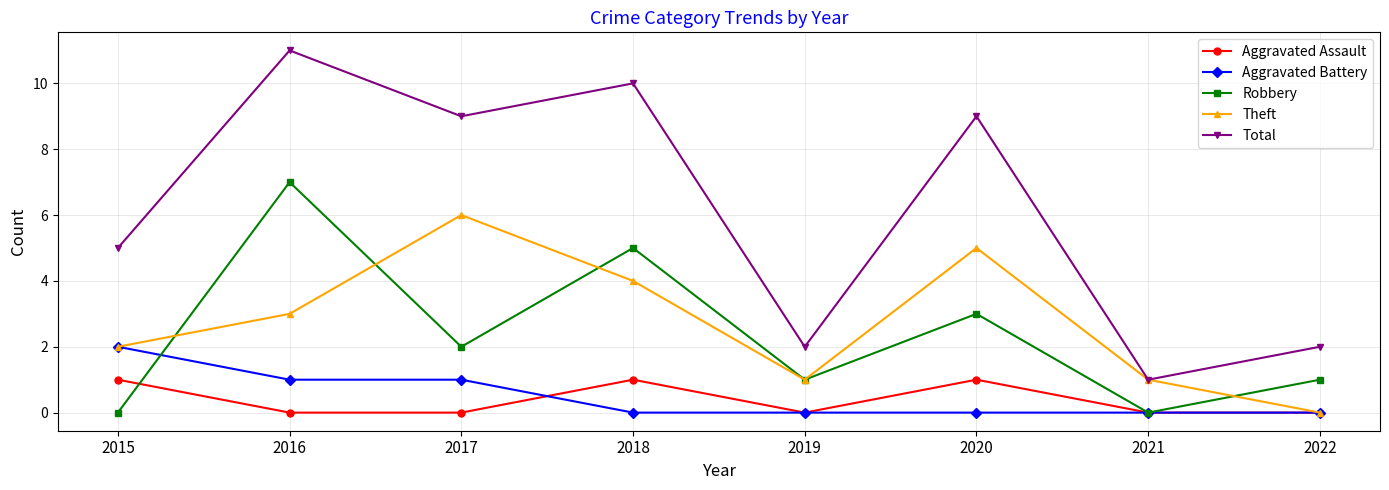

Rank the series by their maximum value, from lowest to highest.

Aggravated Assault, Aggravated Battery, Theft, Robbery, Total